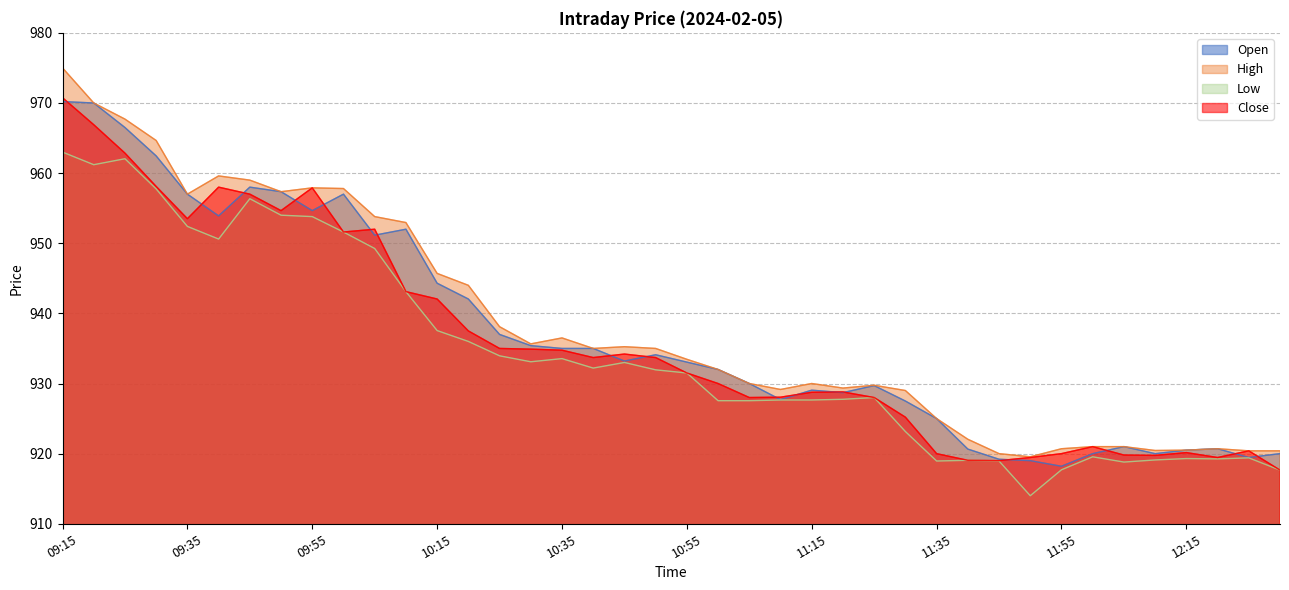

What is the difference between the maximum and minimum values in the High series?

55.5